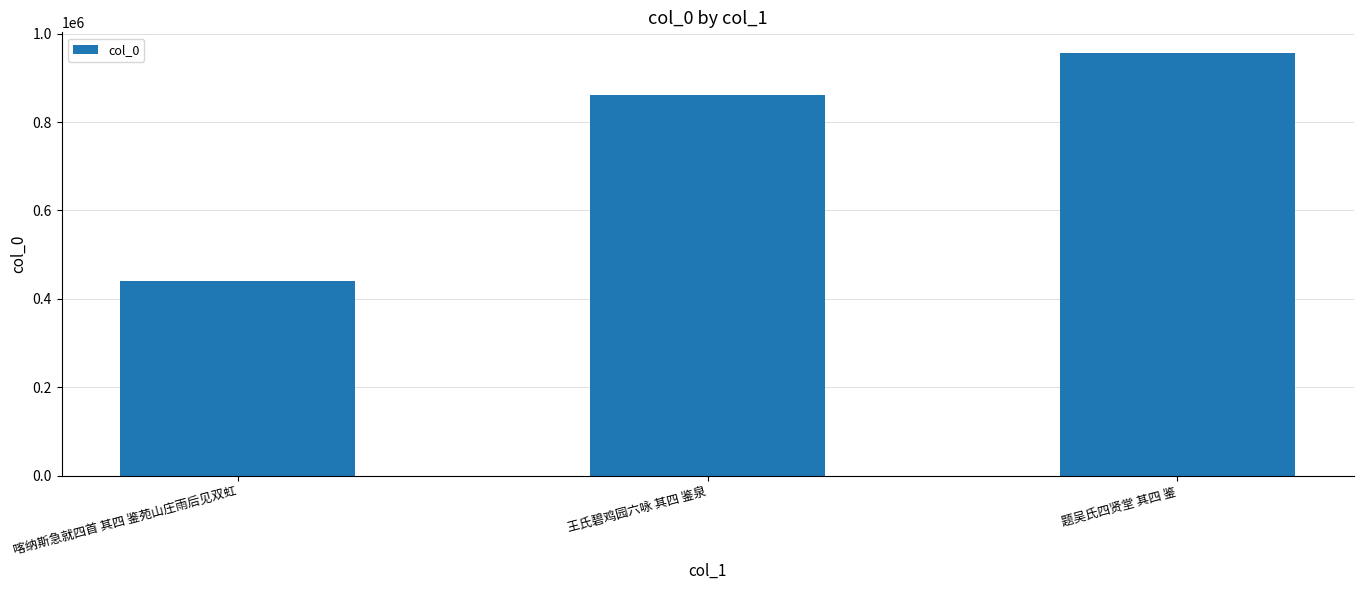

Between 题吴氏四贤堂 其四 鉴 and 王氏碧鸡园六咏 其四 鉴泉, which is larger?

题吴氏四贤堂 其四 鉴